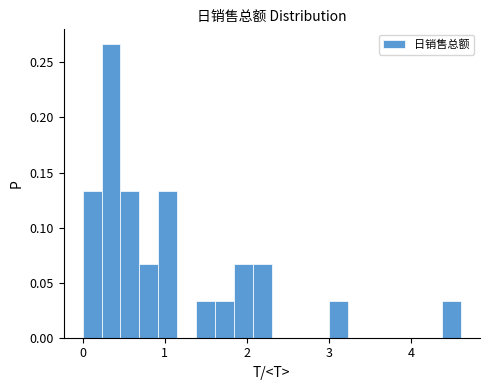

Read against the x-axis, roughly where is the centre of the tallest bar?

0.3